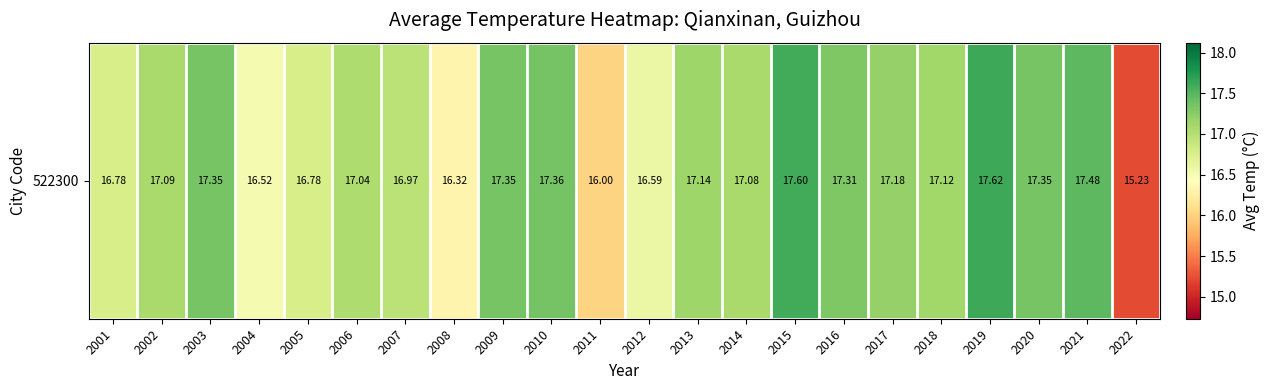

Reading left to right, transcribe all the data shown in this chart.

16.8	17.1	17.3	16.5	16.8	17.0	17.0	16.3	17.3	17.4	16.0	16.6	17.1	17.1	17.6	17.3	17.2	17.1	17.6	17.4	17.5	15.2